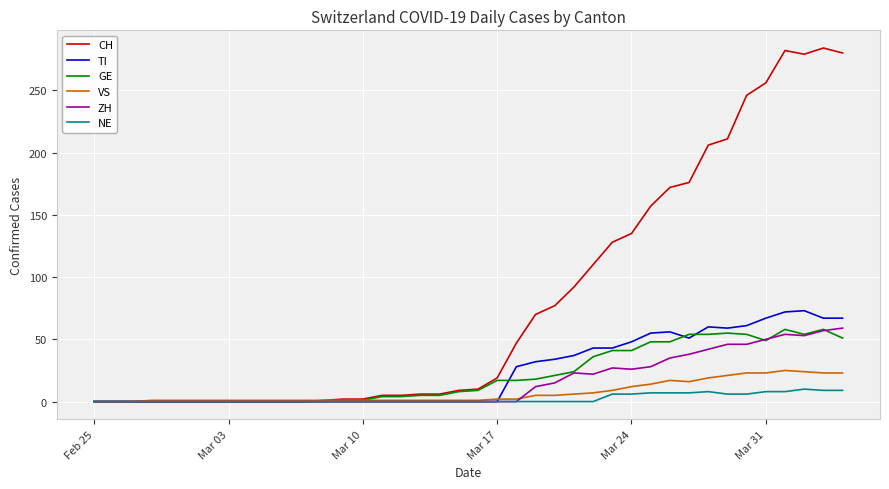

What is the maximum value shown in the chart?

284